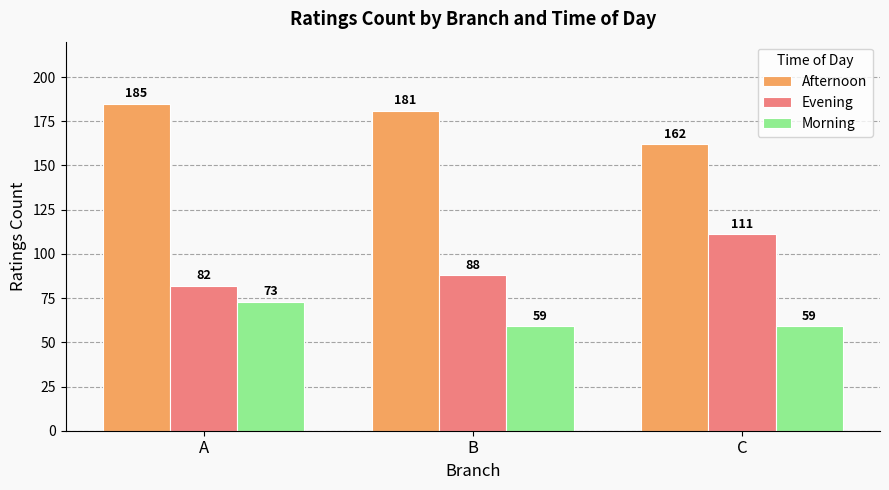

What is the lowest value of the Evening series?

82